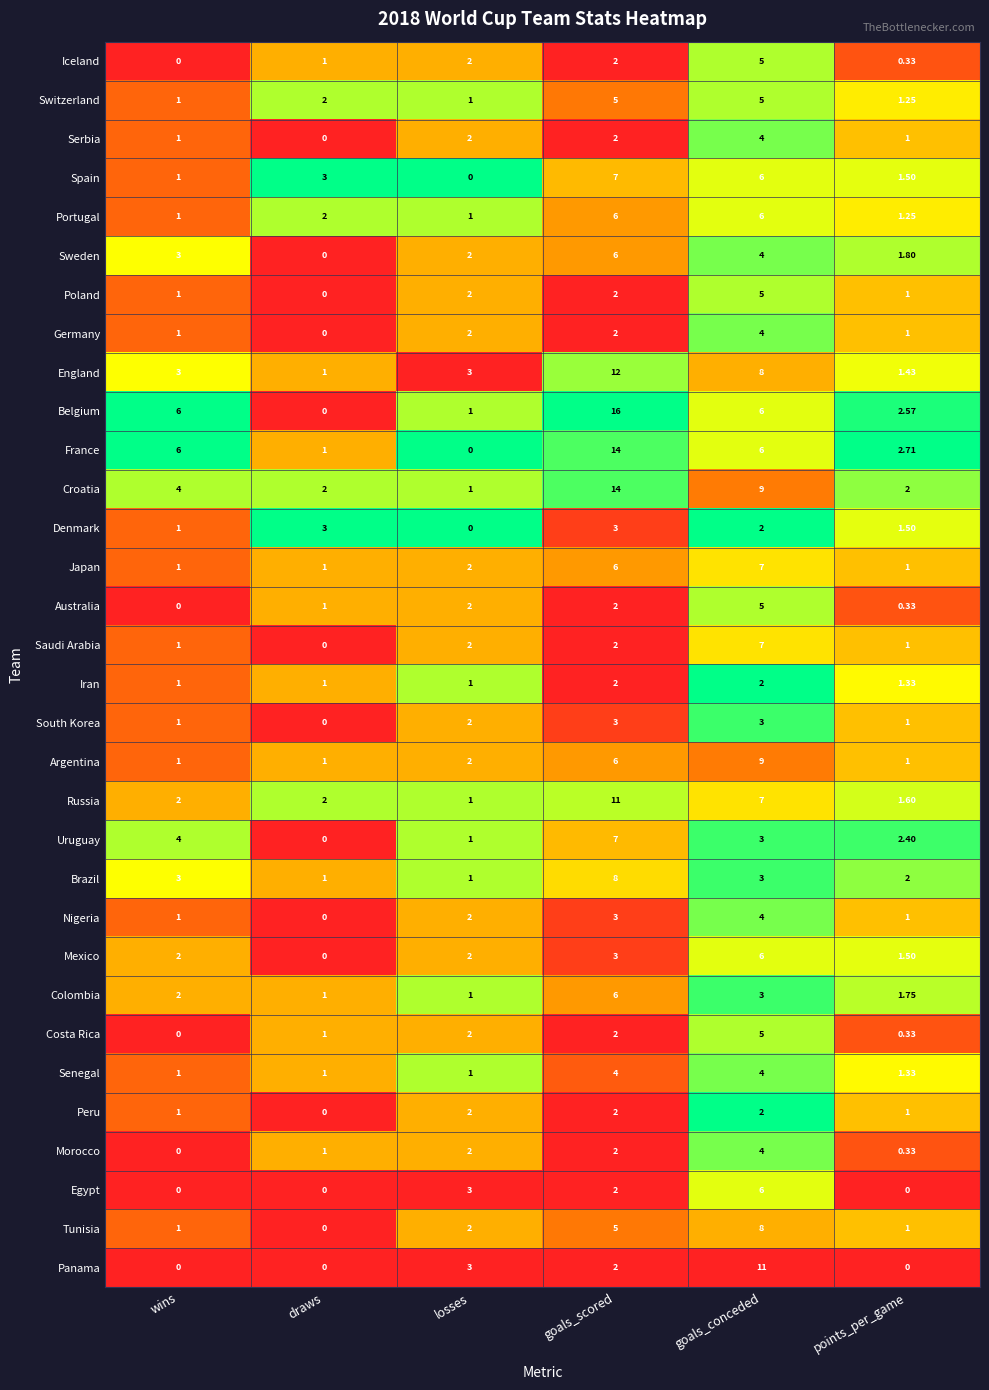

Where is Mexico nearest to the value 3?

goals_scored